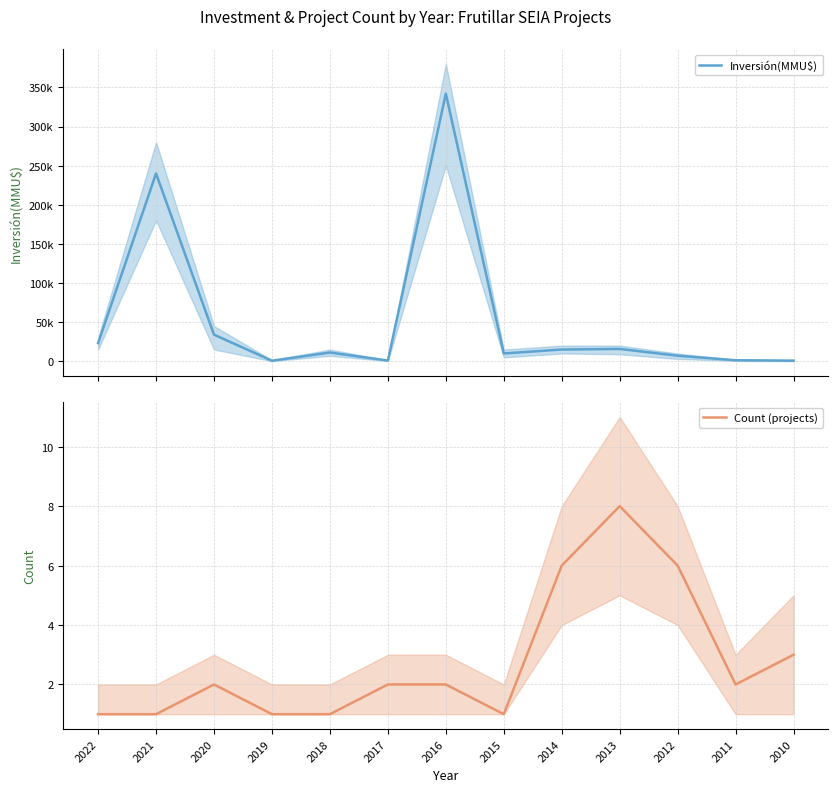

Which series has the largest range (max minus min)?

Inversión(MMU$)